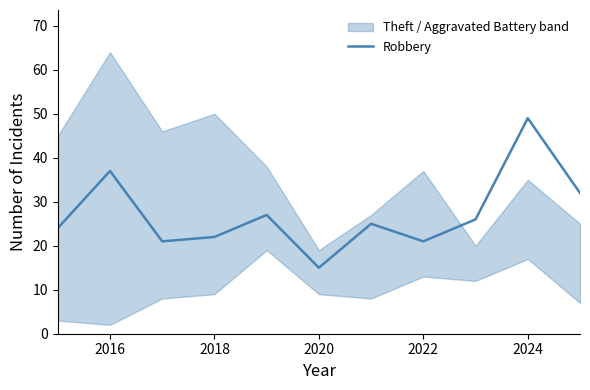

What is the minimum value for Robbery?

15